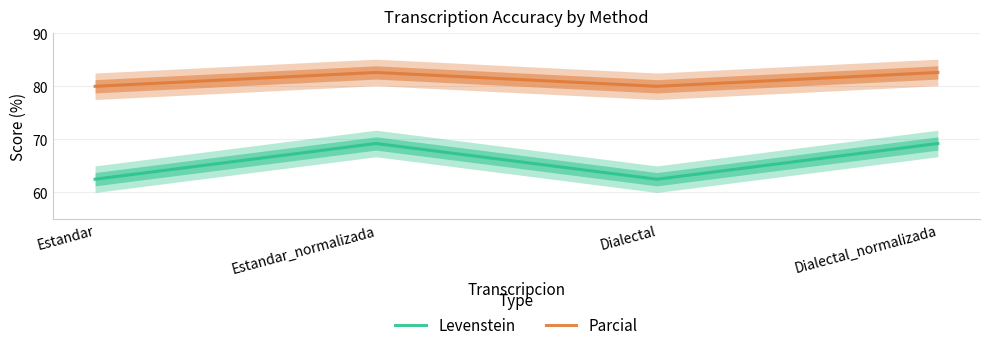

Which series has the widest spread of values?

Levenstein